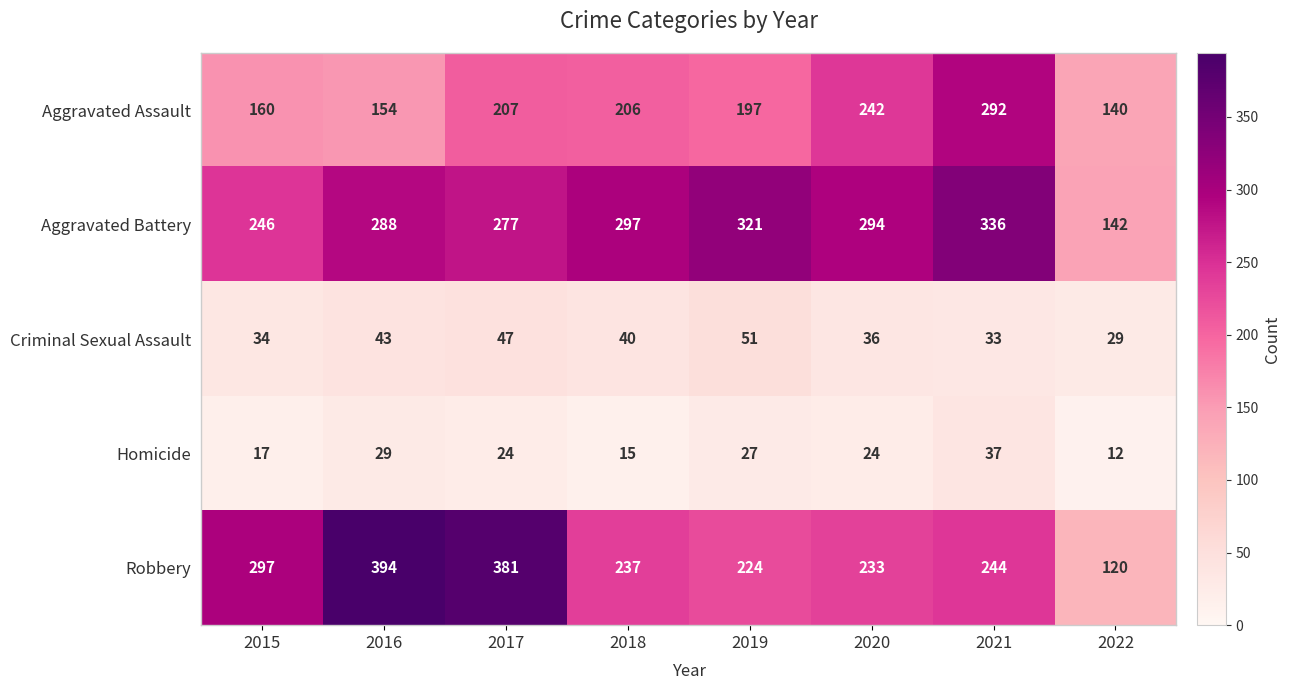

What is the maximum value shown in the chart?

394